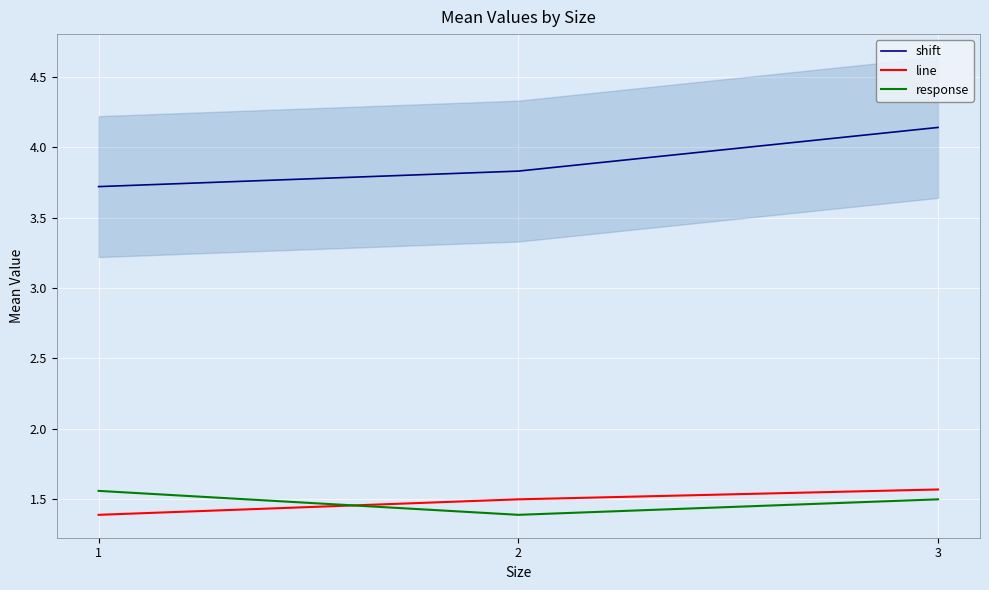

What is the difference between the highest and lowest values at 2?

2.4